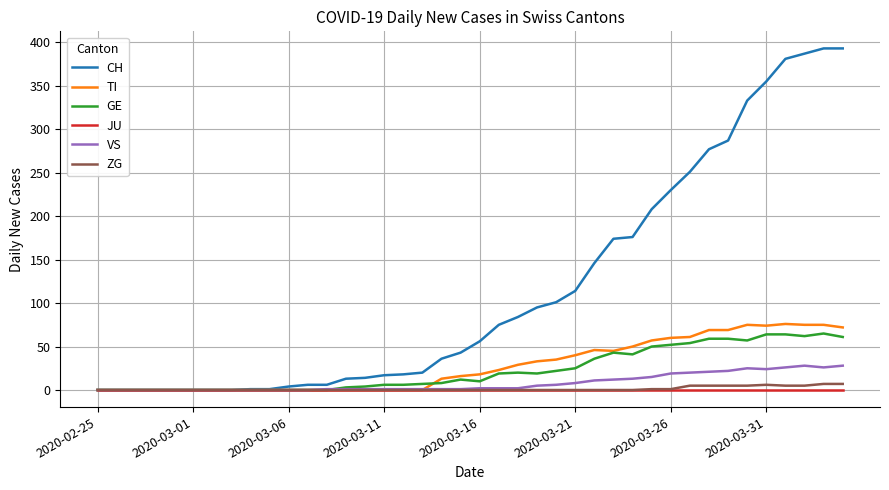

Which series has the widest spread of values?

CH